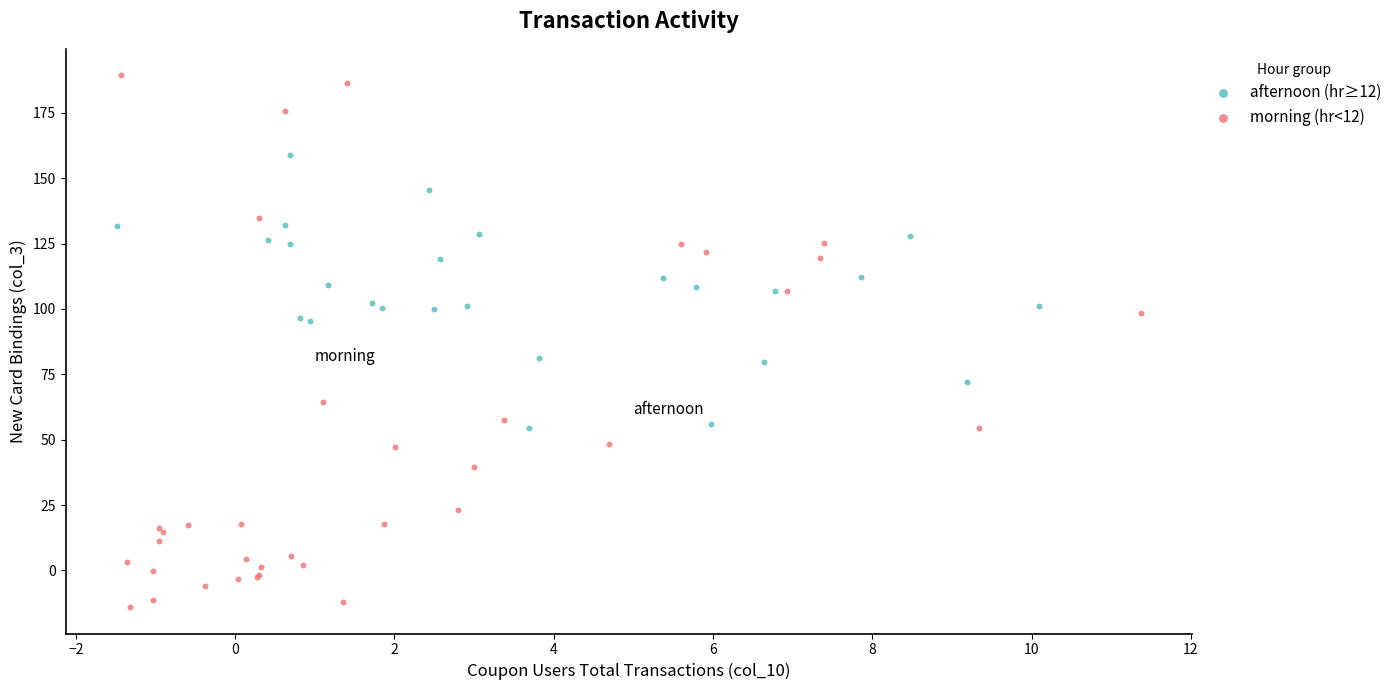

Which series reaches the maximum Y coordinate?

morning (hr<12)